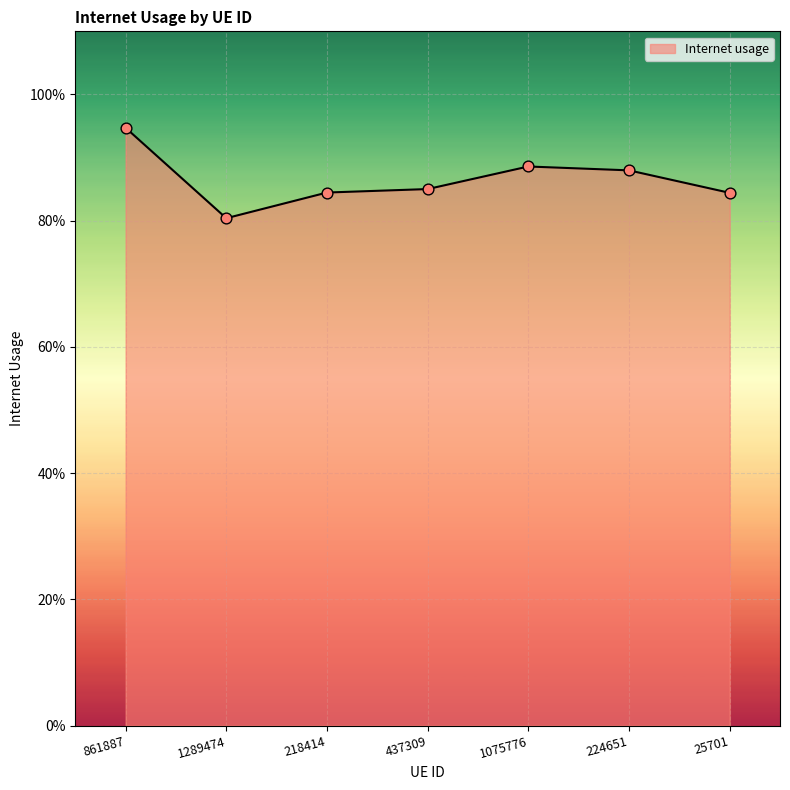

Which has a higher value, 224651 or 437309?

224651